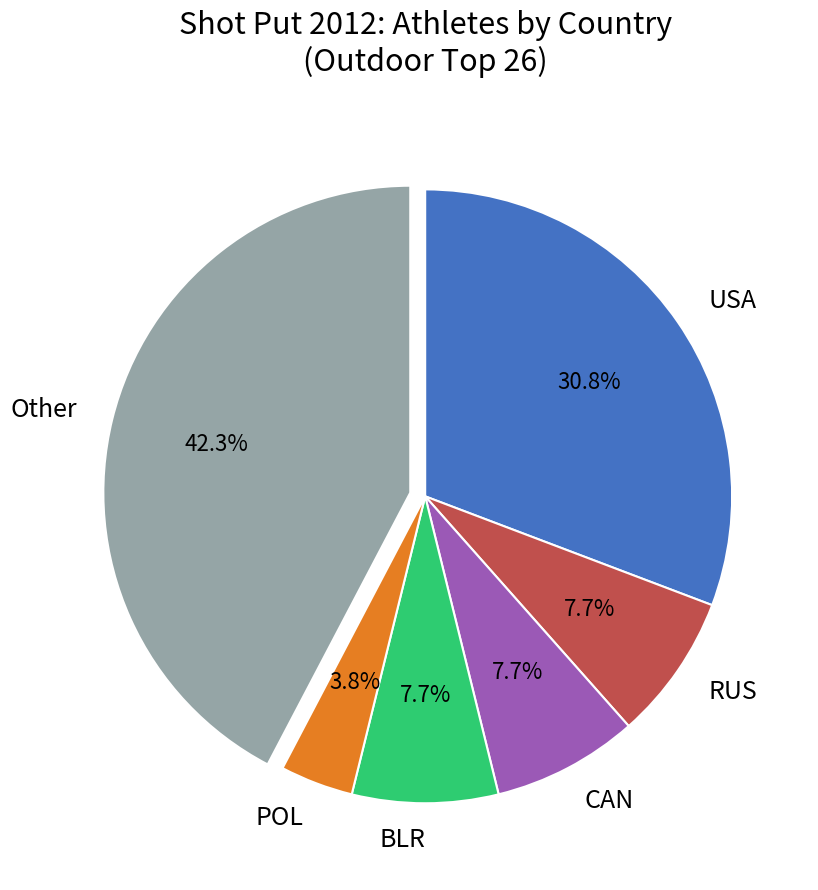

To the nearest percent, what is the difference between the RUS and Other slice percentages?

35%